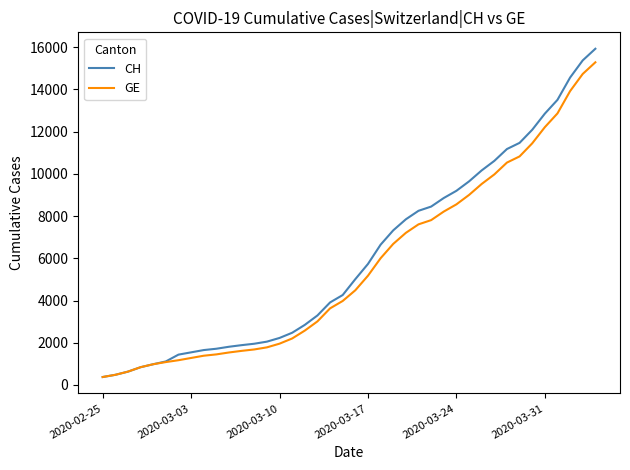

What are all the series names shown in the legend?

CH, GE